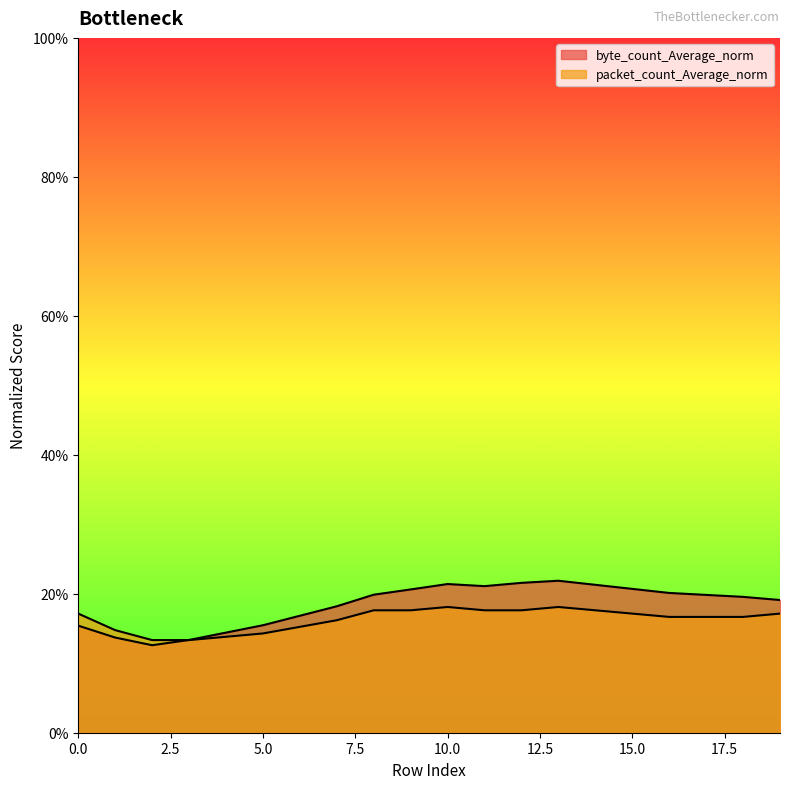

What is the approximate value of packet_count_Average_norm at 3?

0.1